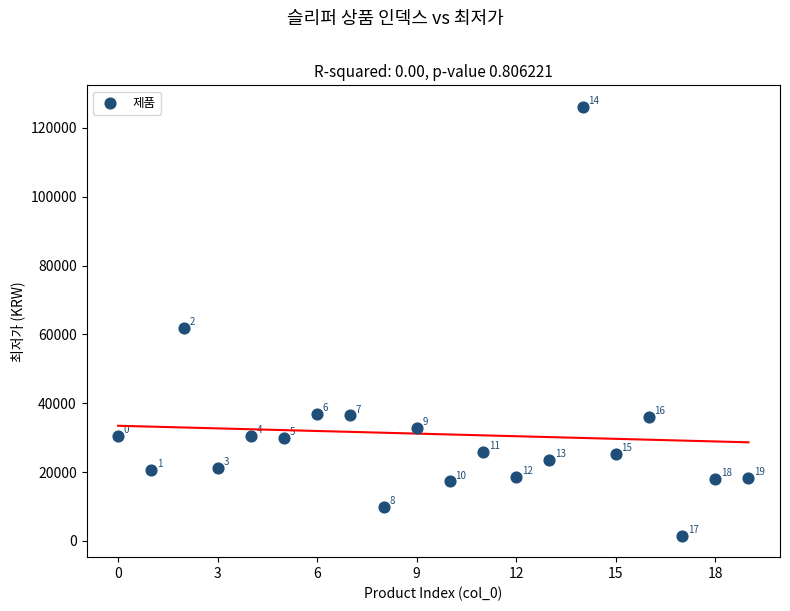

What is the range of Y values (max minus min)?

124650